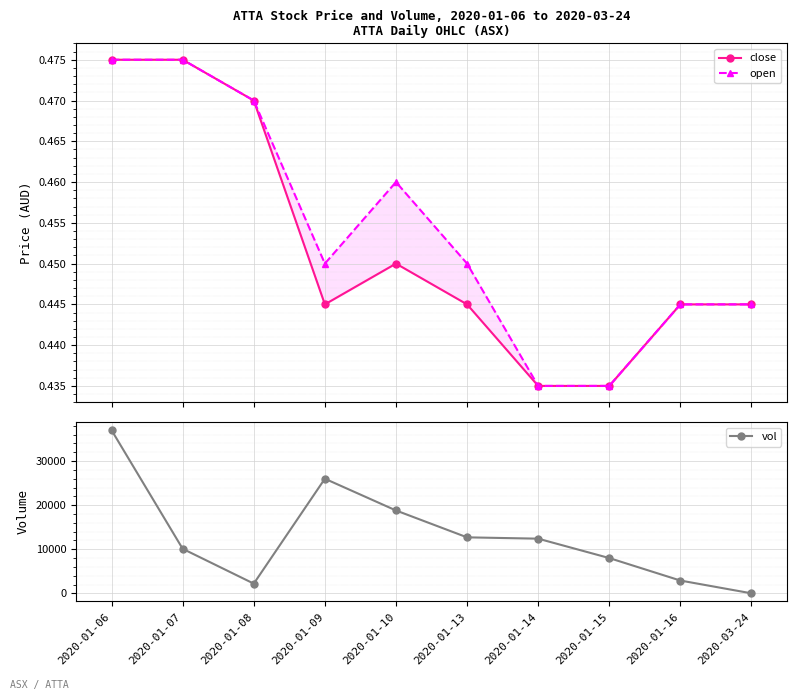

Which label corresponds to the smallest value in the chart?

2020-03-24